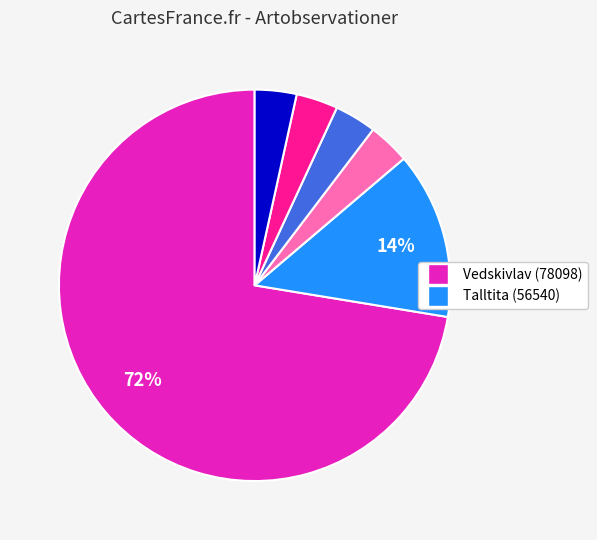

Count the number of slices in the pie.

6